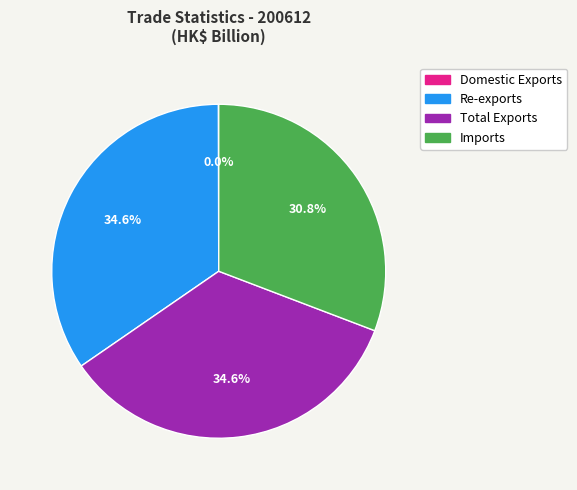

What percentage is NOT represented by Domestic Exports?

100.0%